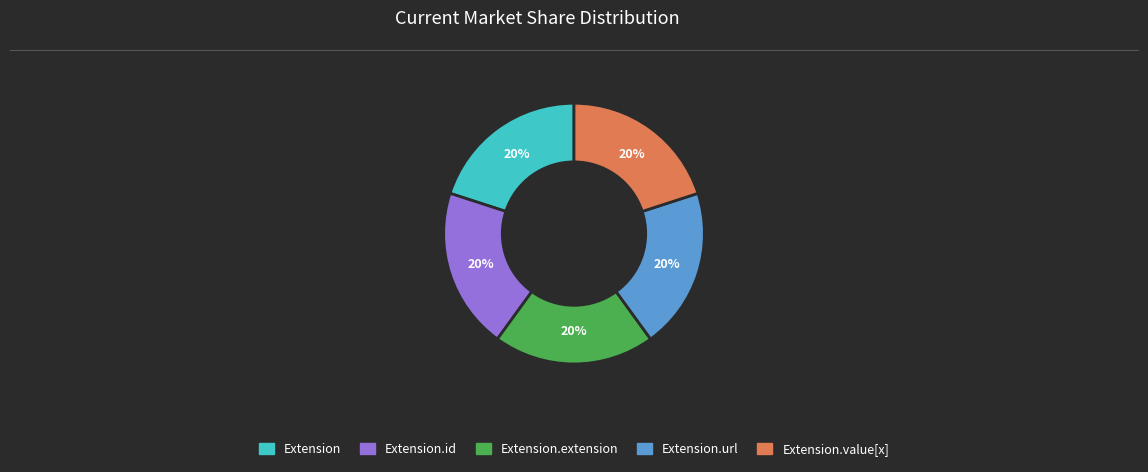

Does any single category account for the majority?

No